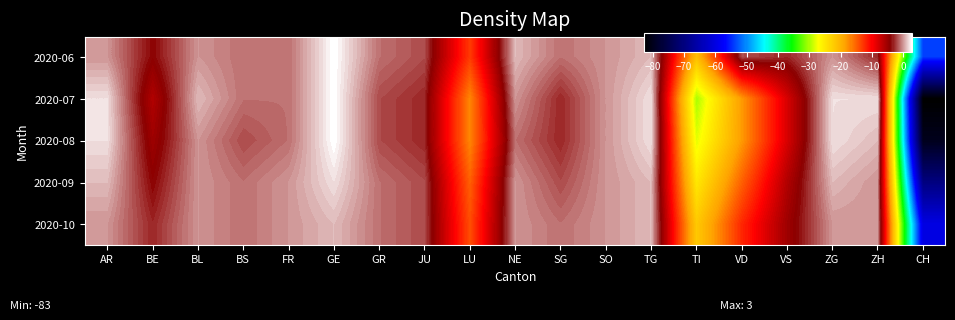

Rank the series at SO from highest to lowest value.

2020-06, 2020-07, 2020-08, 2020-09, 2020-10